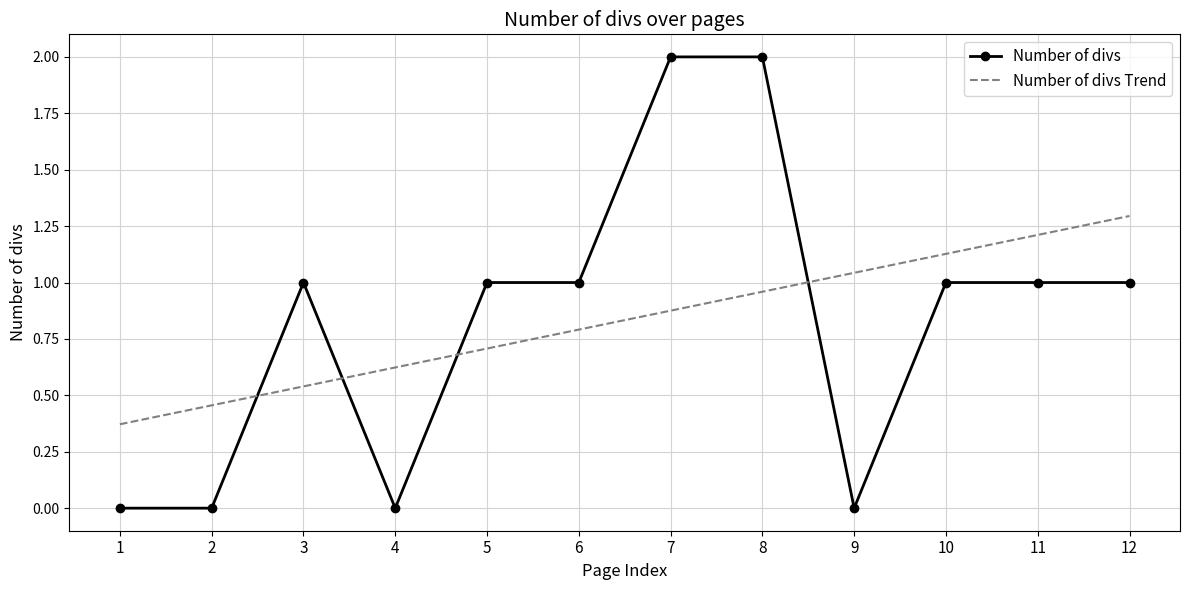

Which series ends up on top after the final intersection of Number of divs and Number of divs Trend?

Number of divs Trend